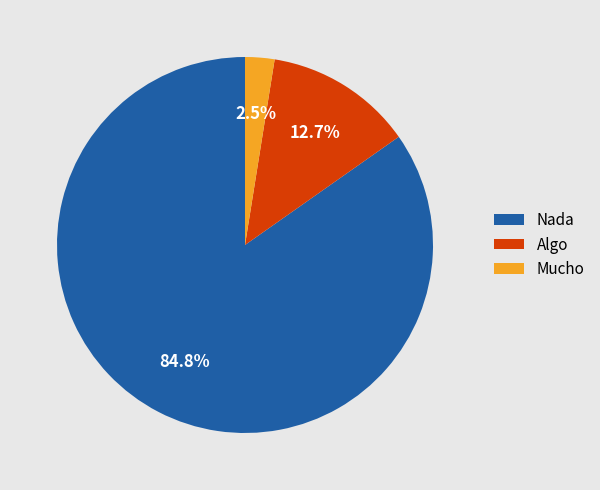

Which has a higher value, Algo or Mucho?

Algo